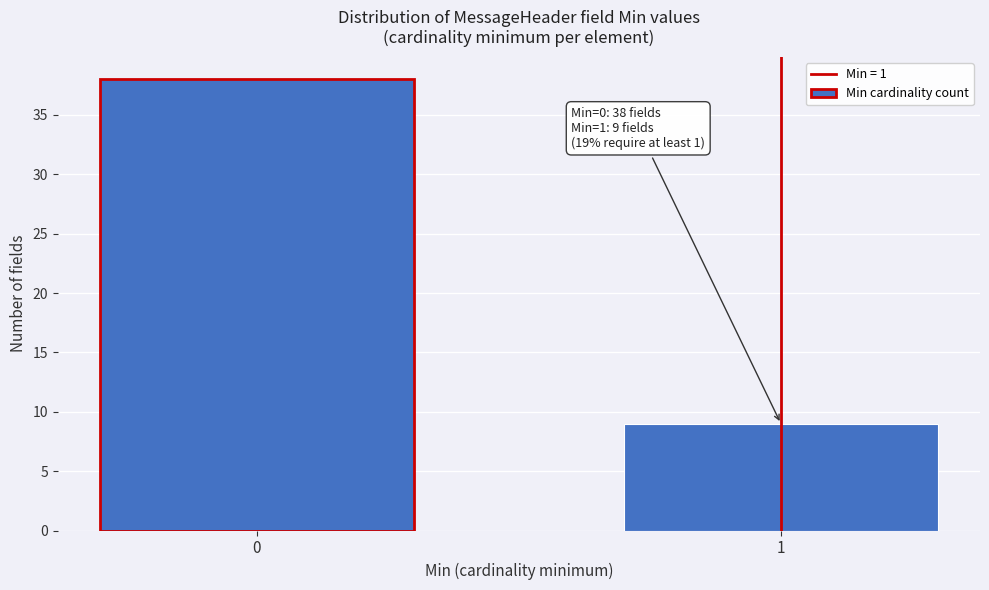

Reading right to left, what are all the values shown in this chart?

1=9	0=38